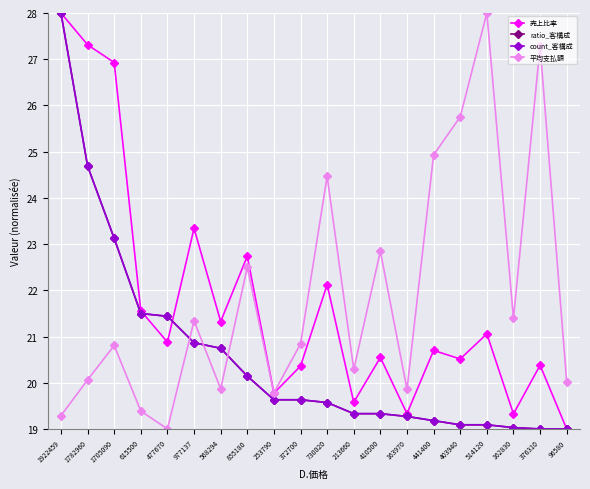

Rank the categories by 売上比率 value from lowest to highest.

96580, 162830, 163970, 213660, 253790, 372700, 376310, 403940, 410500, 441400, 477670, 514120, 568294, 615500, 730020, 855180, 977137, 1705090, 1782960, 1922459